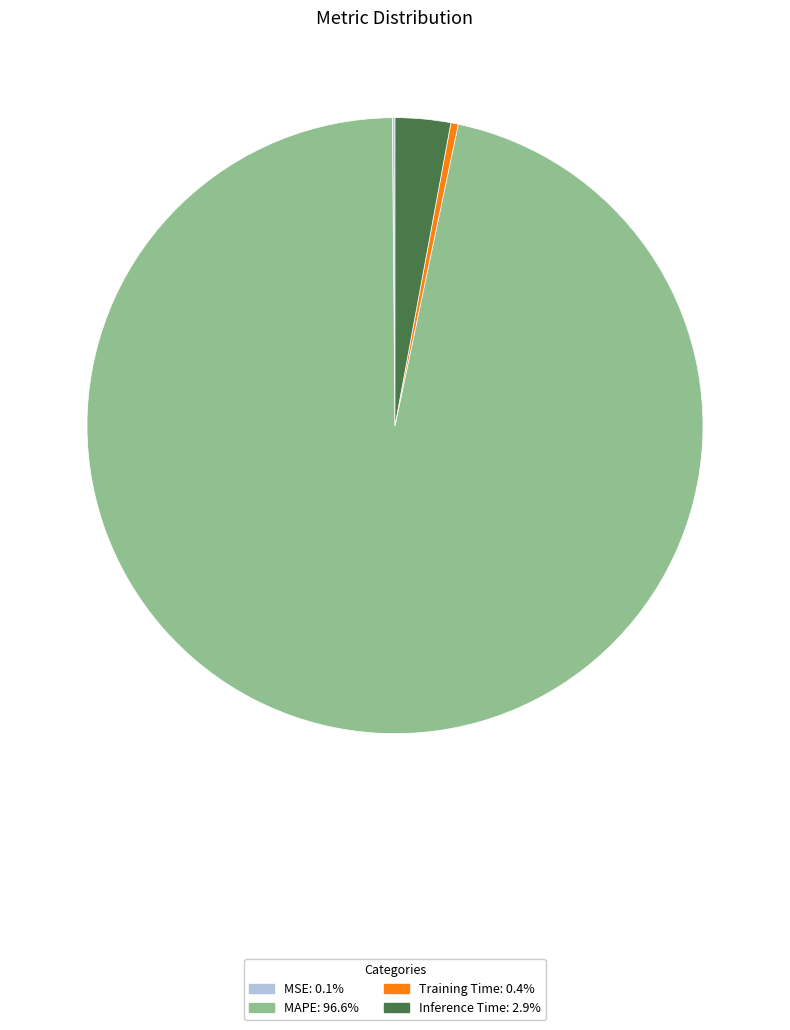

Is there a majority slice in this chart?

Yes